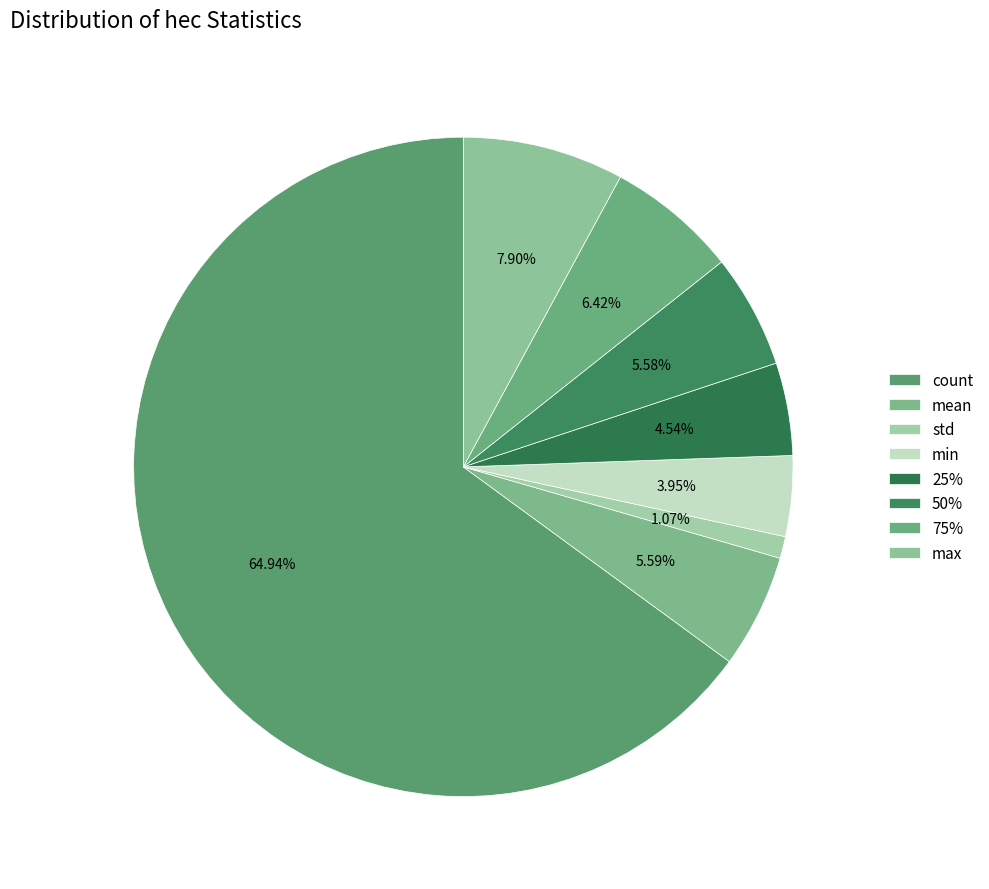

Does any single category account for the majority?

Yes